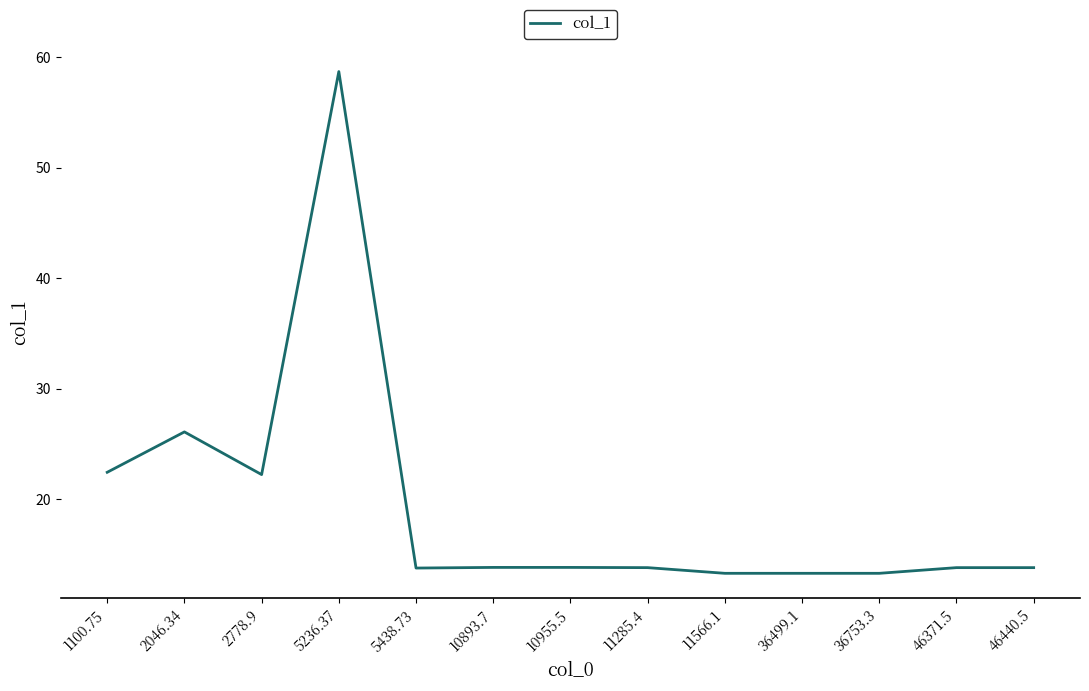

What is the difference between the maximum and minimum values?

45.4